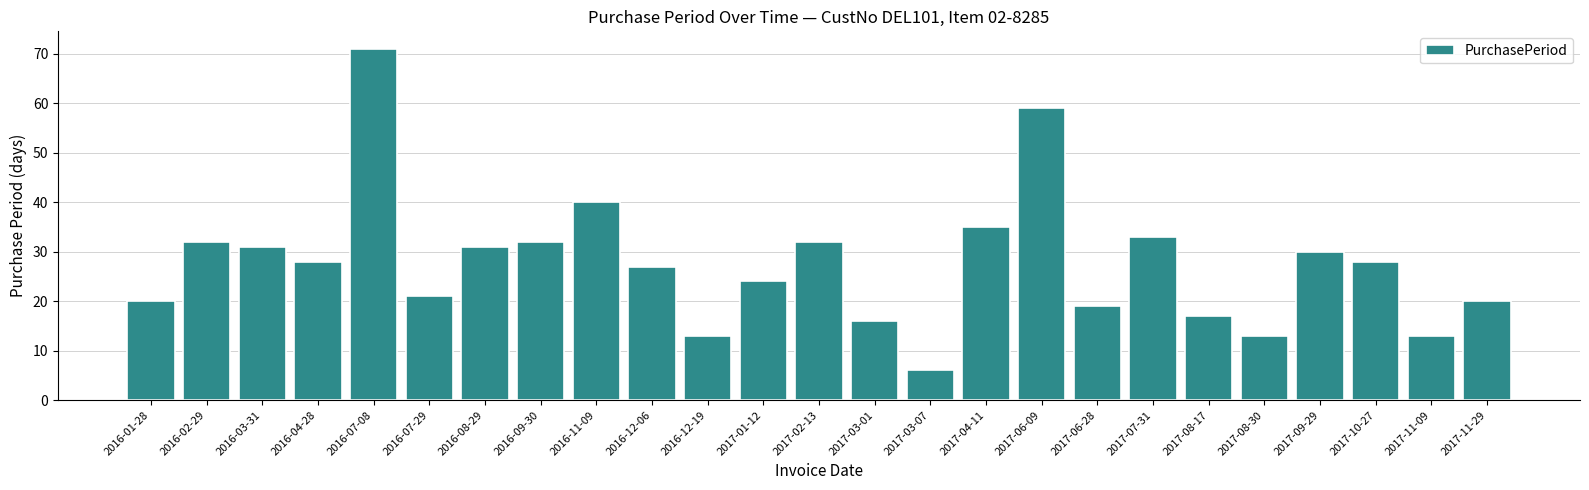

What is the difference between the values at 2017-10-27 and 2017-01-12?

4